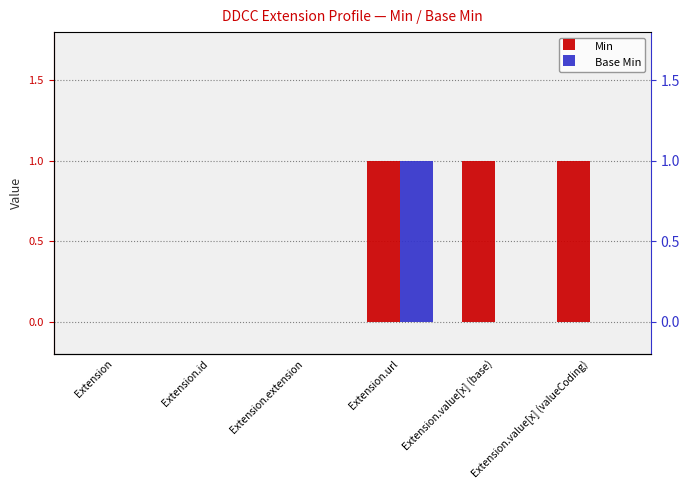

Reading right to left, what are all the values shown in this chart?

Min: 1	1	1	0	0	0
Base Min: 0	0	1	0	0	0